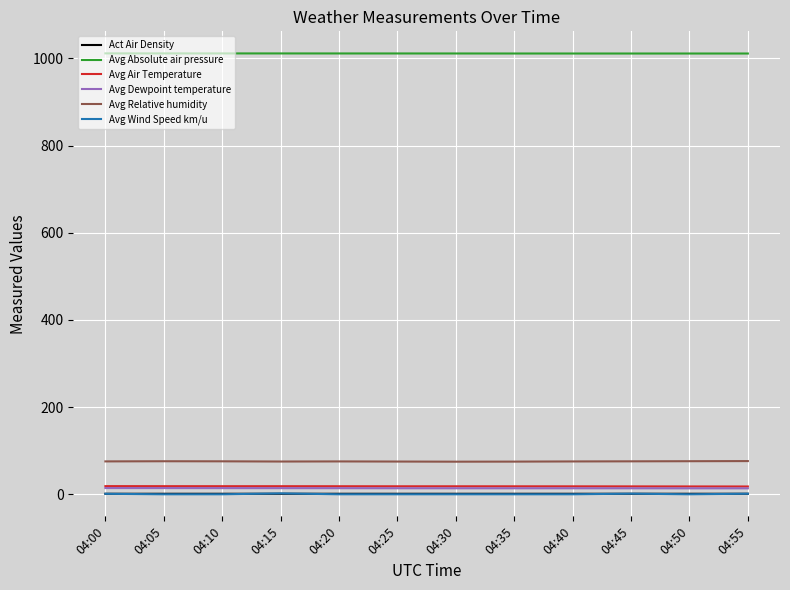

How many lines are shown in the chart?

6